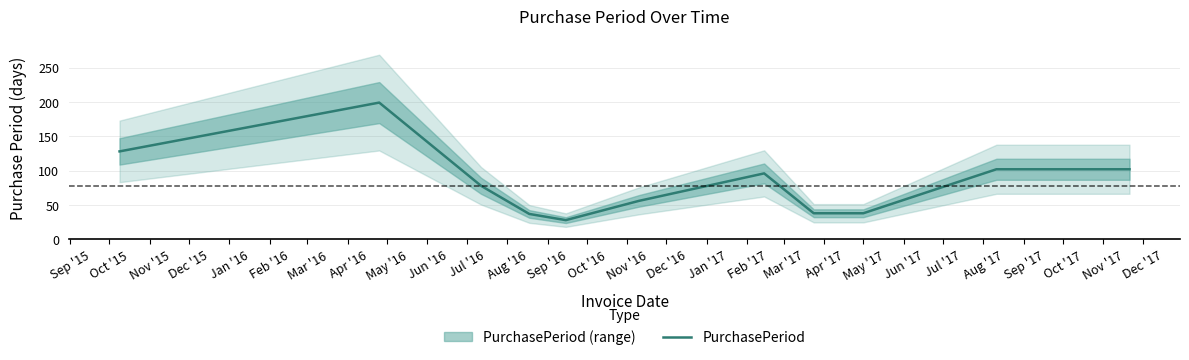

What is the highest value of the PurchasePeriod series?

199